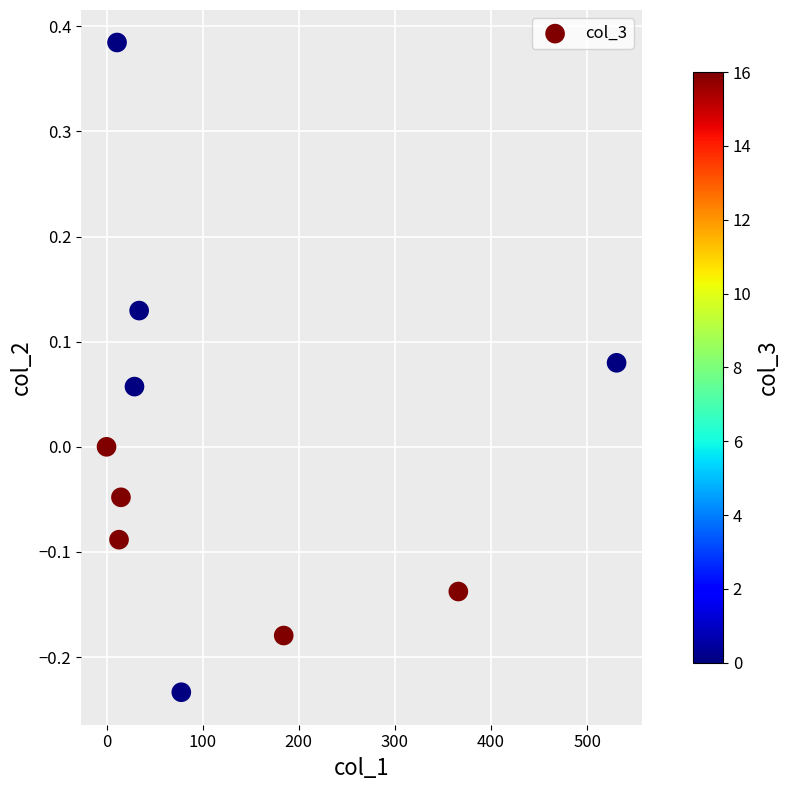

What is the range of X values (max minus min)?

530.6